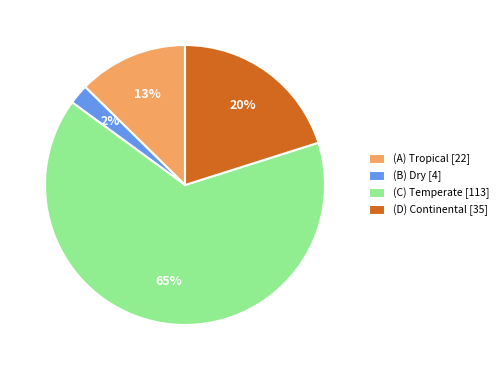

To the nearest percent, what is the difference between the largest and smallest slice percentages?

63%